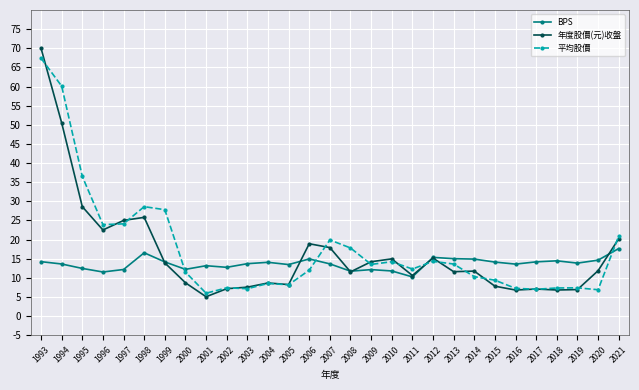

How many values in the 年度股價(元)收盤 series exceed 11?

17